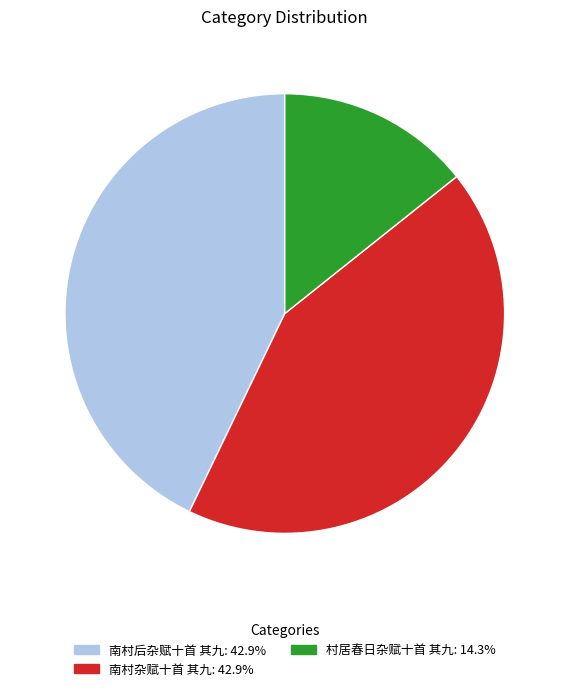

Combined, do 南村杂赋十首 其九 and 村居春日杂赋十首 其九 account for over 50%?

Yes